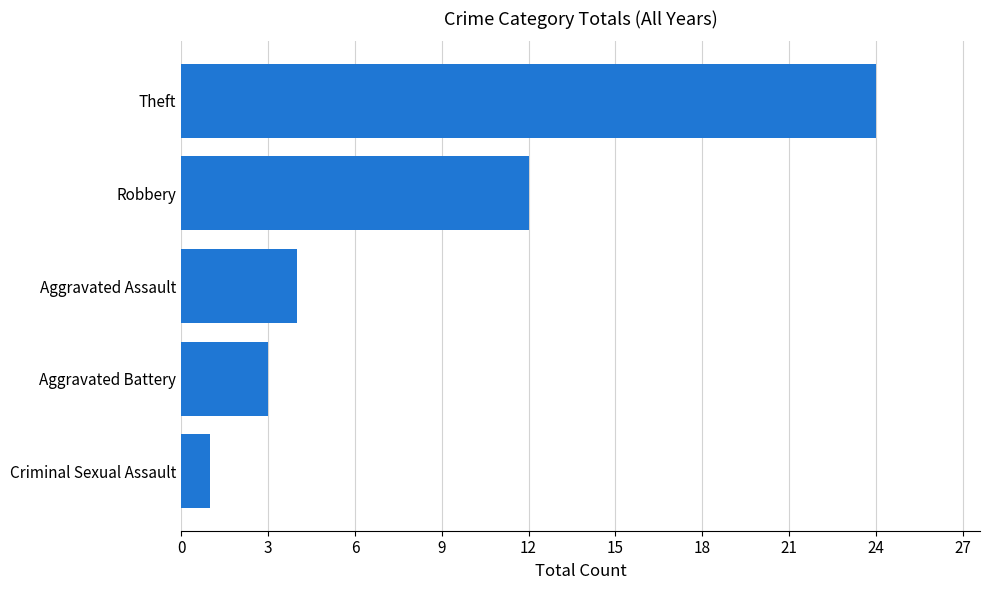

List the labels in order of value, largest first.

Theft, Robbery, Aggravated Assault, Aggravated Battery, Criminal Sexual Assault